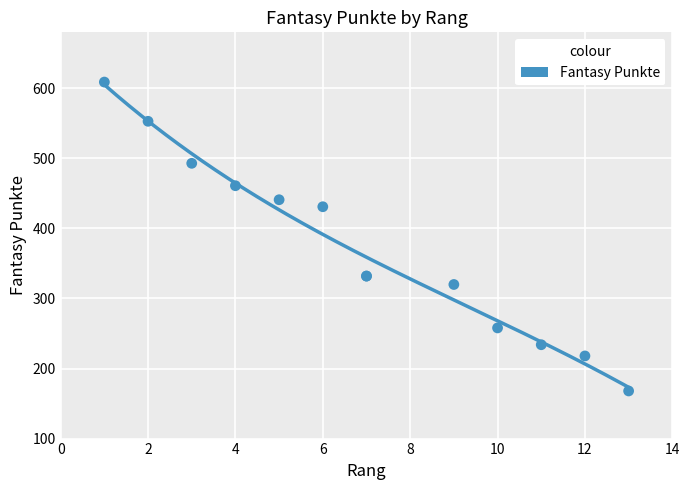

What Y value in the scatter plot is closest to 388?

431